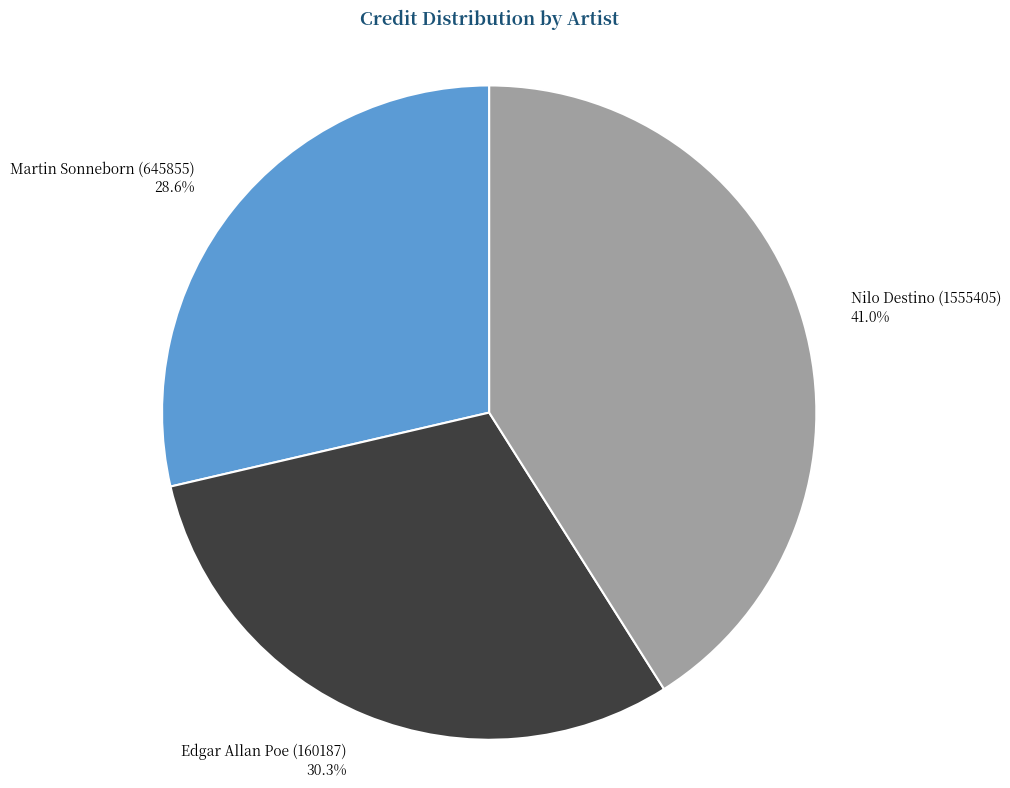

The Nilo Destino (1555405) slice represents 27% of the pie. True or false?

False